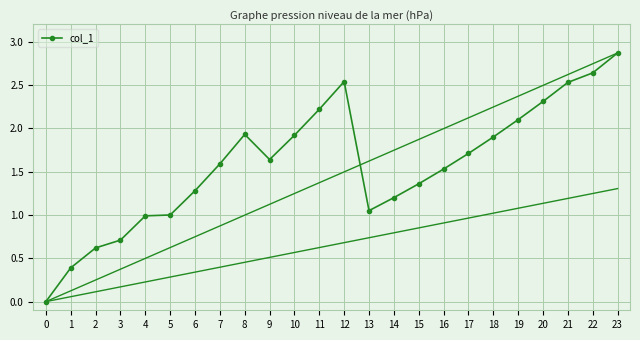

What is the difference between the values at 19 and 22?

0.5